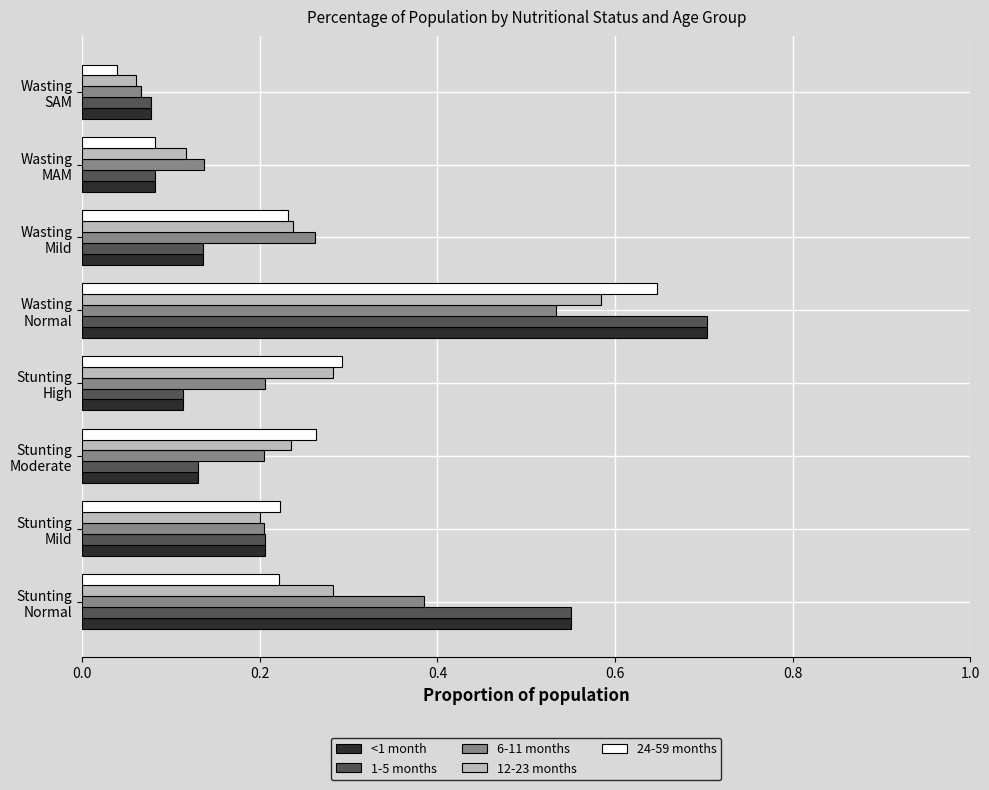

At how many categories does at least one series exceed 0?

8